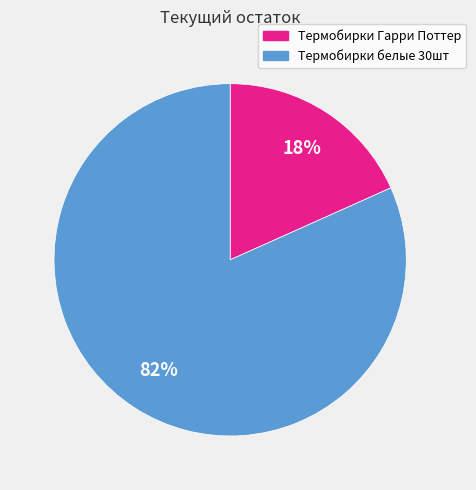

What percentage is the Термобирки Гарри Поттер slice, to the nearest percent?

18%